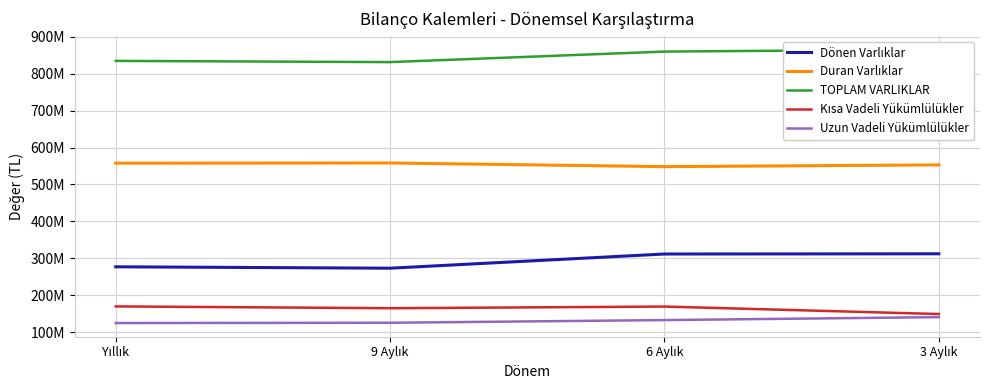

The Uzun Vadeli Yükümlülükler series shows 179103616 at 9 Aylık. True or false?

False